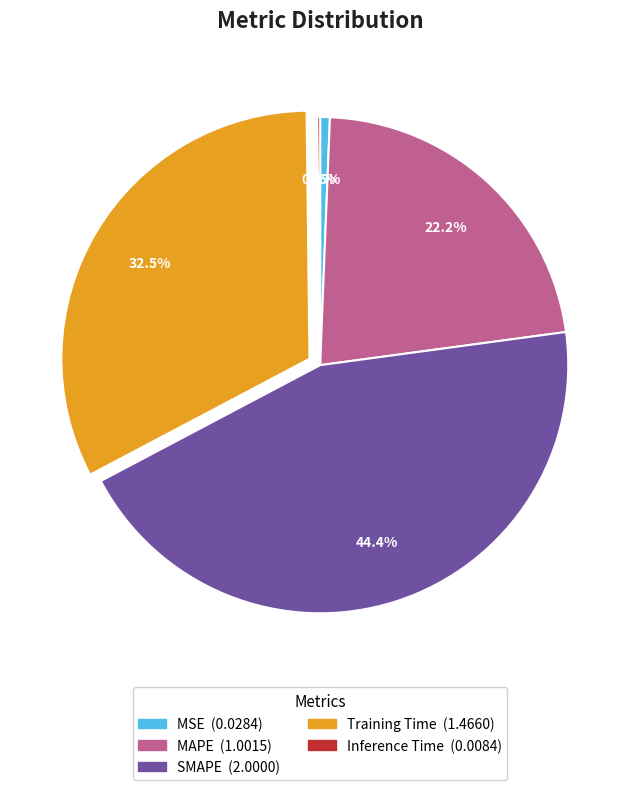

Which slice is the largest?

SMAPE